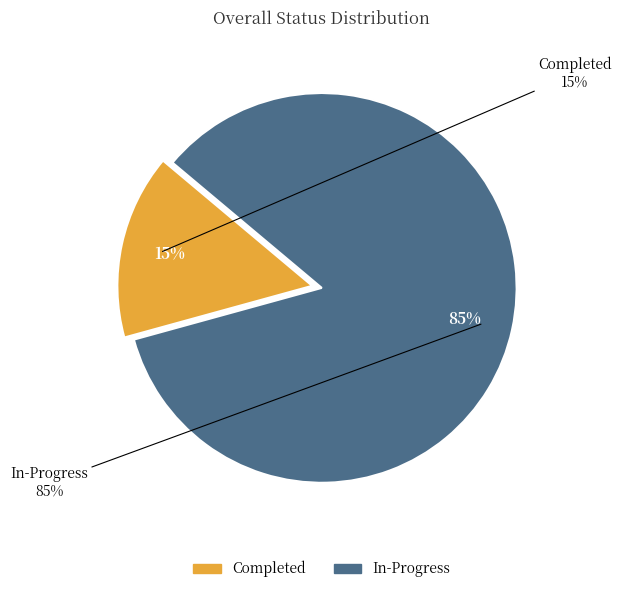

Rank the categories by value from highest to lowest.

In-Progress, Completed